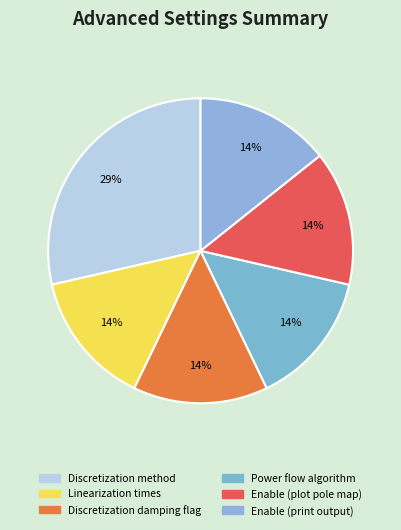

To the nearest percent, what is the average slice percentage?

17%